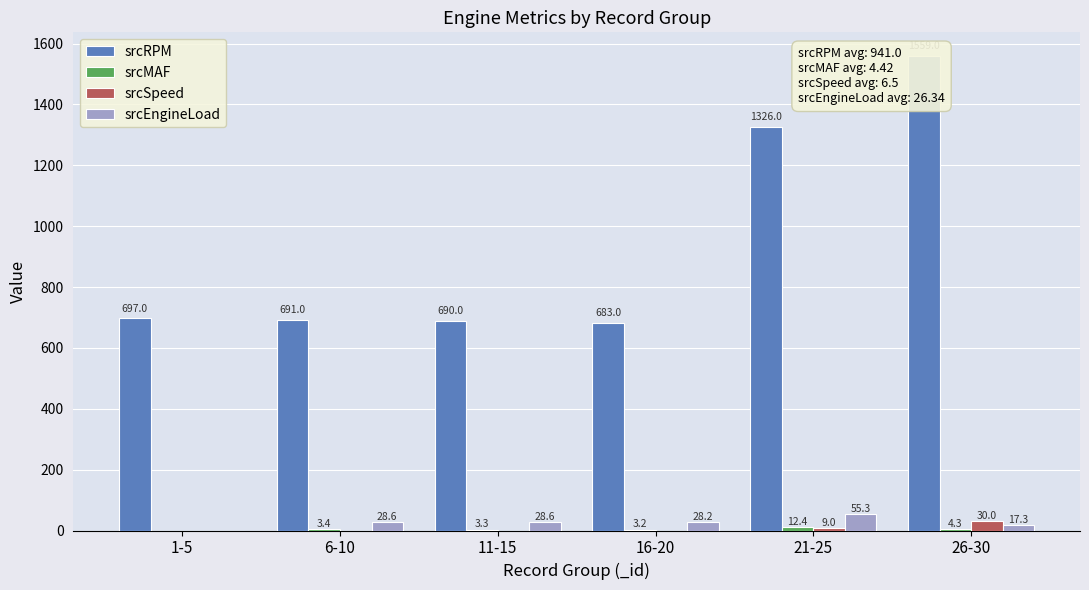

Between 6-10 and 11-15, which series saw the biggest shift?

srcRPM